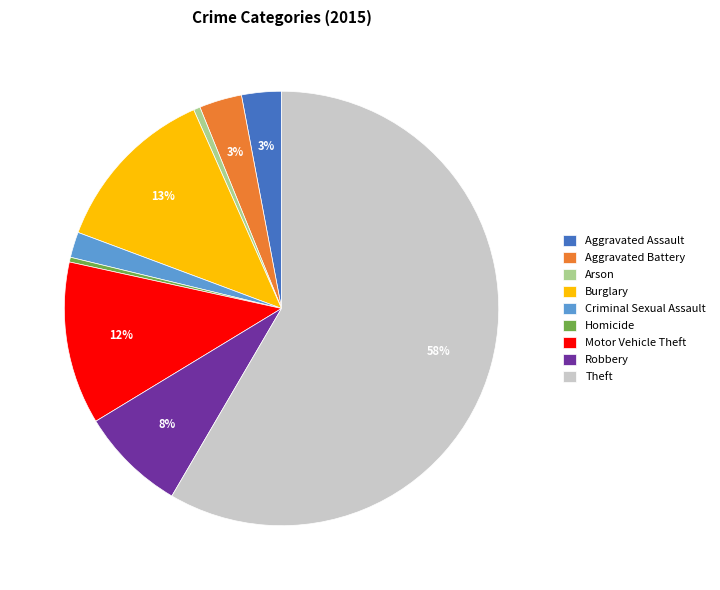

Is it true that Theft is 58% of the pie?

True